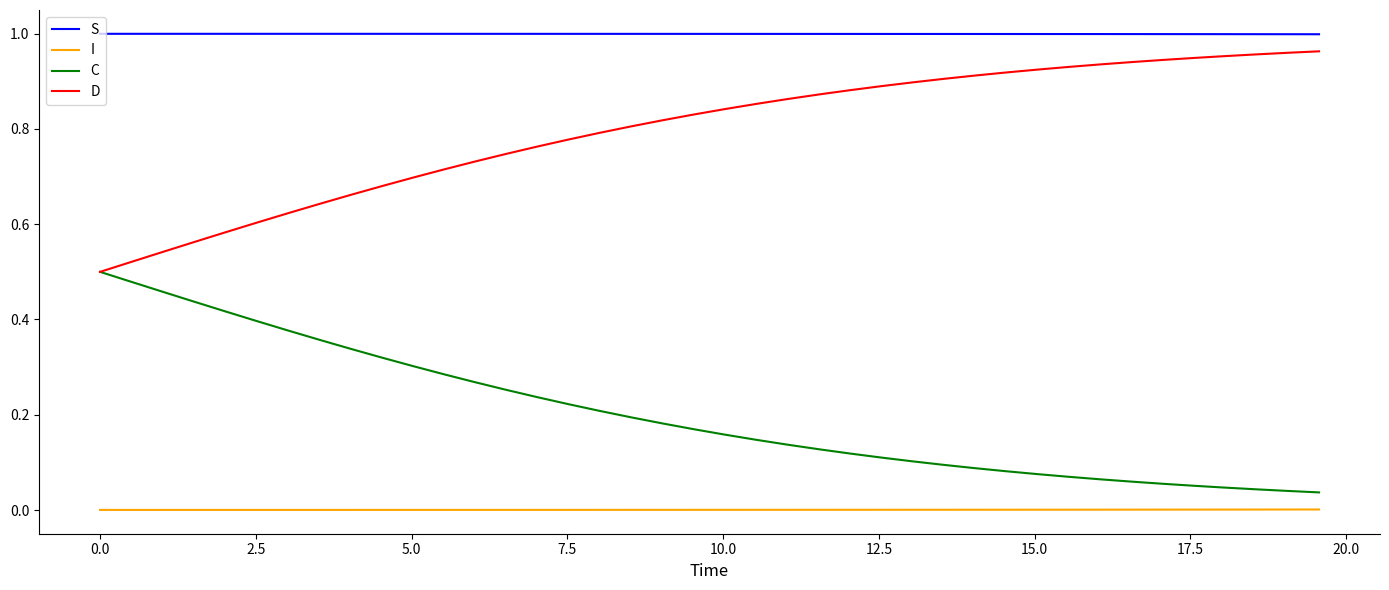

Which series has the largest total across all categories?

S